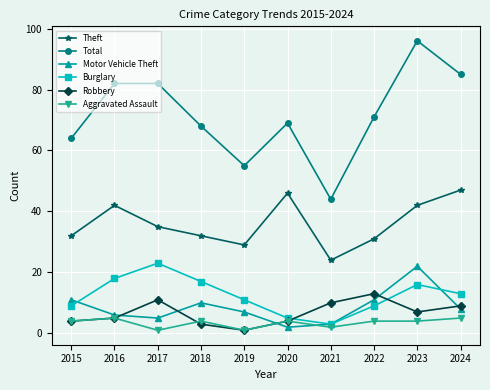

At which label does Total first exceed 71?

2016